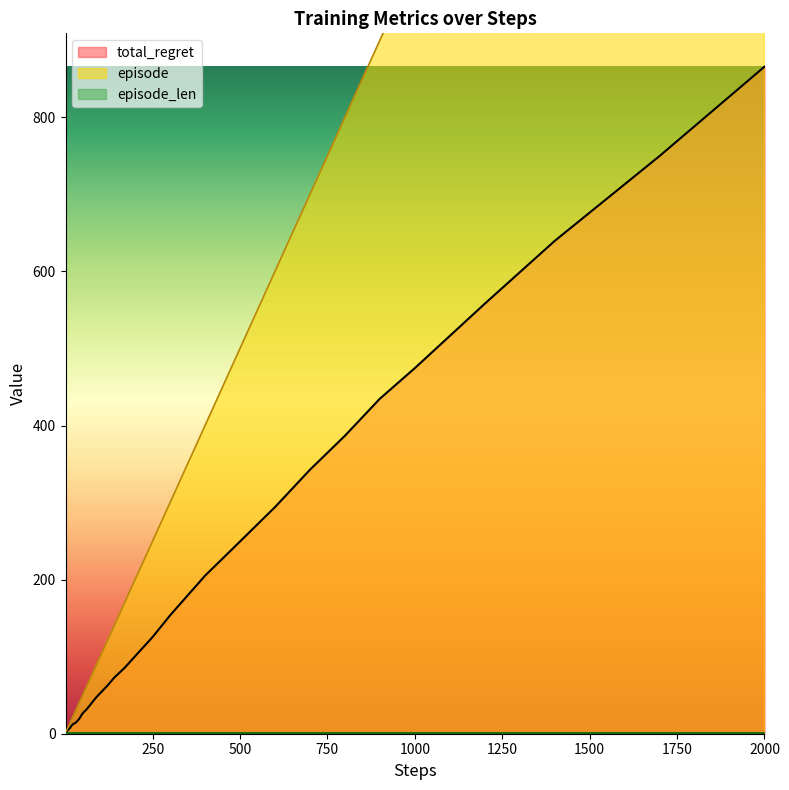

True or false: total_regret and episode intersect in this chart.

False